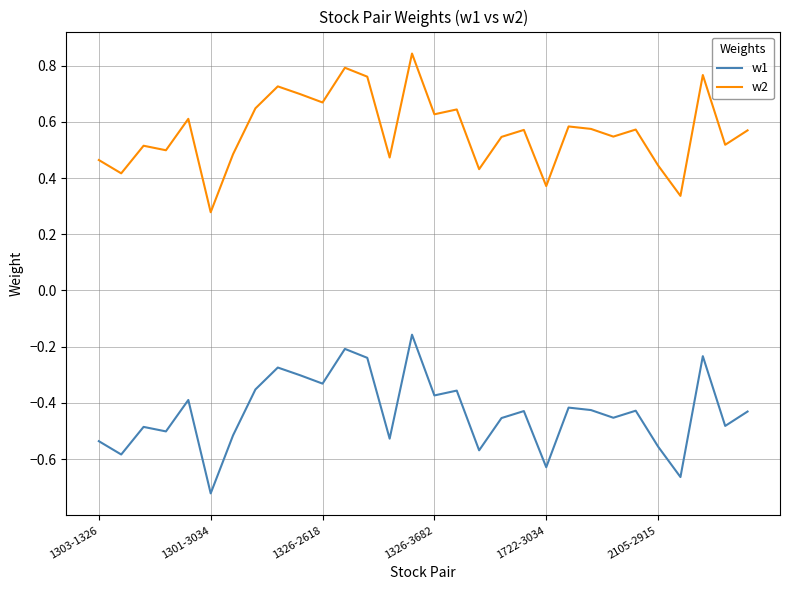

Which series has the largest total across all categories?

w2